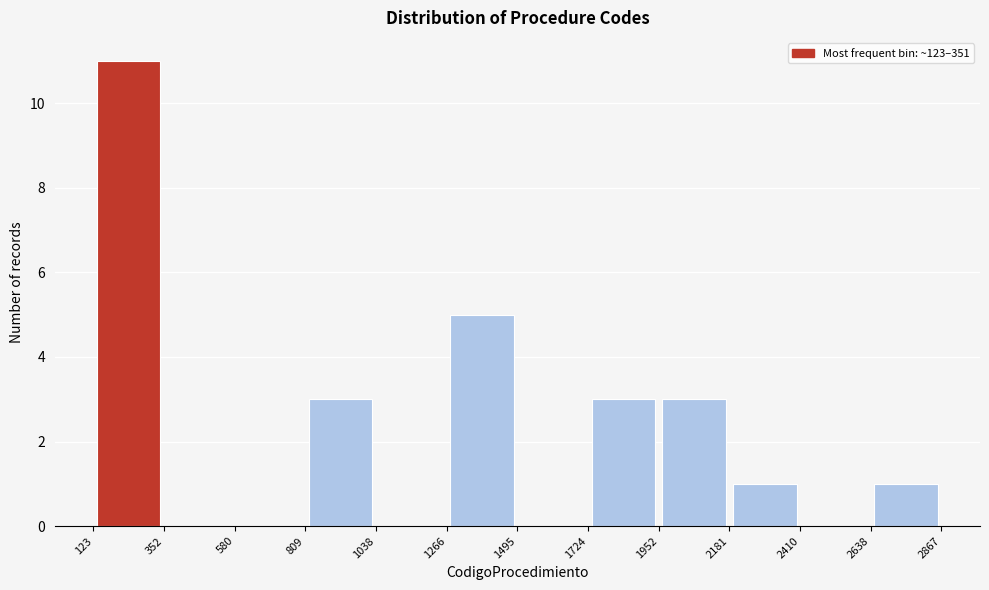

Reading left to right, transcribe this chart: for each bar, give the range it covers on the x-axis and its height. The values are not printed on the chart, so give them approximately, as read against the axis.

123 to 352: 11
352 to 580: 0
580 to 809: 0
809 to 1038: 3
1038 to 1266: 0
1266 to 1495: 5
1495 to 1724: 0
1724 to 1952: 3
1952 to 2181: 3
2181 to 2410: 1
2410 to 2638: 0
2638 to 2867: 1